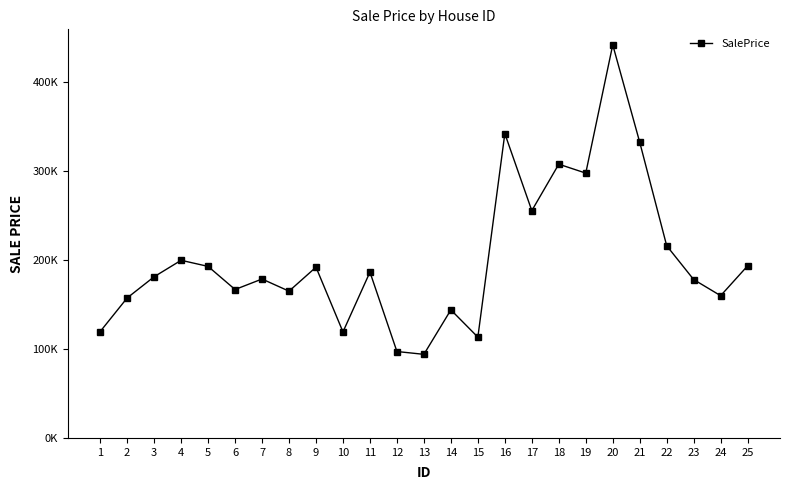

Does the chart have visible grid lines?

No